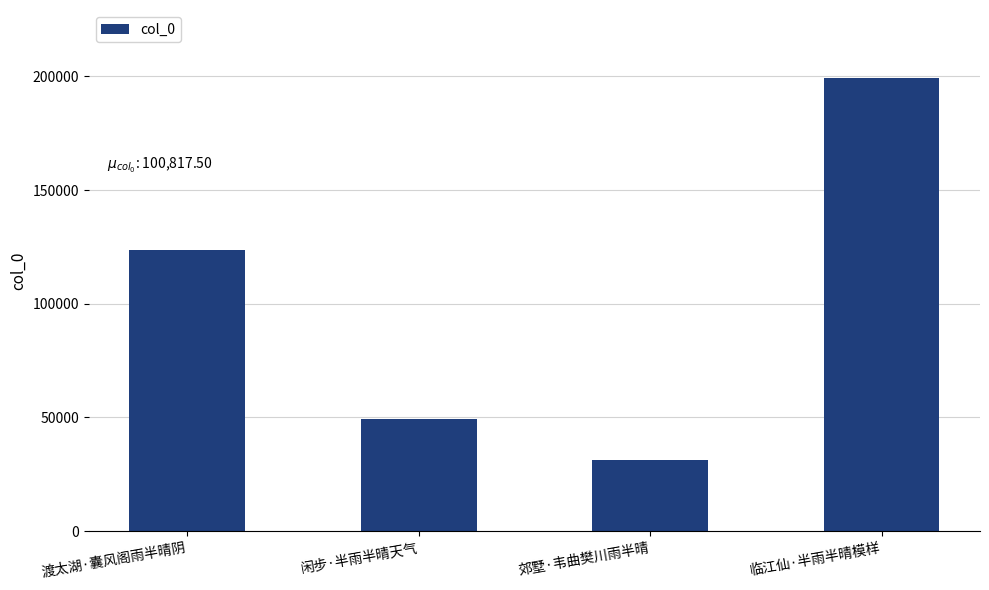

Are the bars horizontal?

No